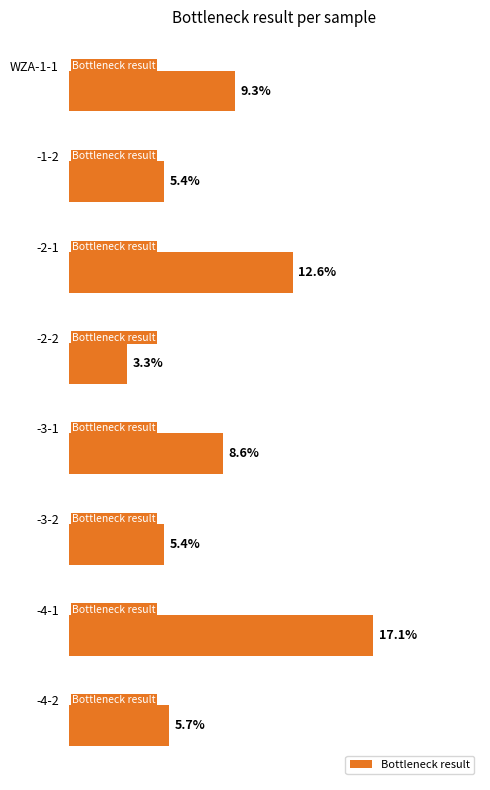

What is the average value?

8.4